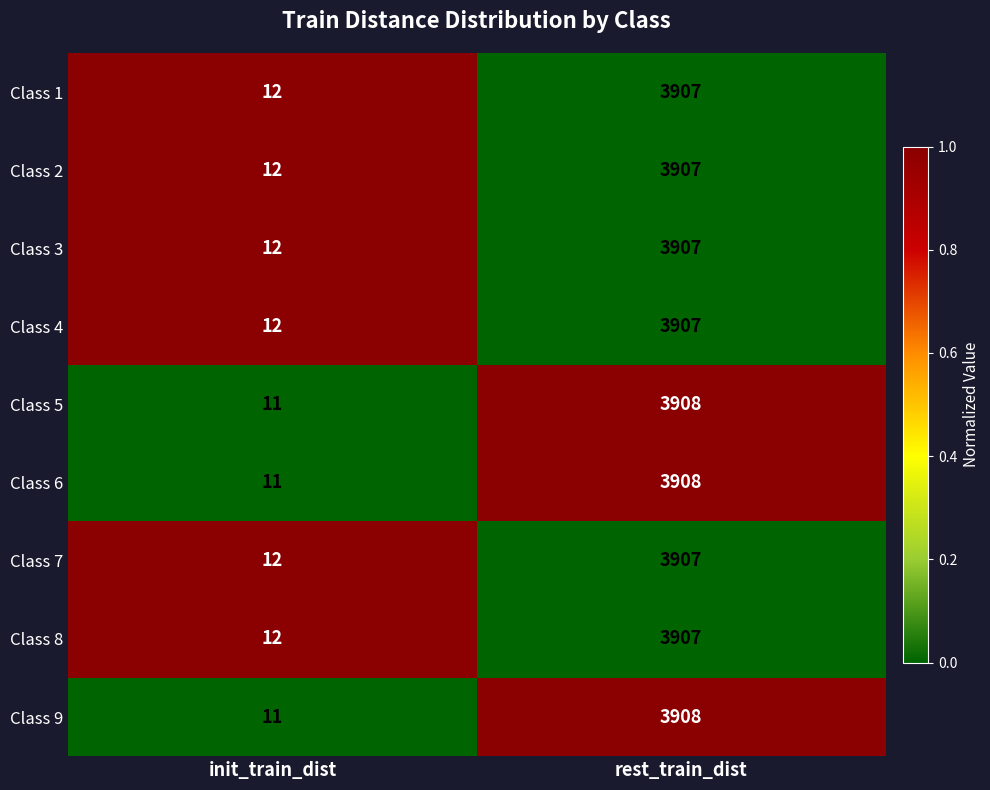

The value of Class 3 at init_train_dist is 19. True or false?

False